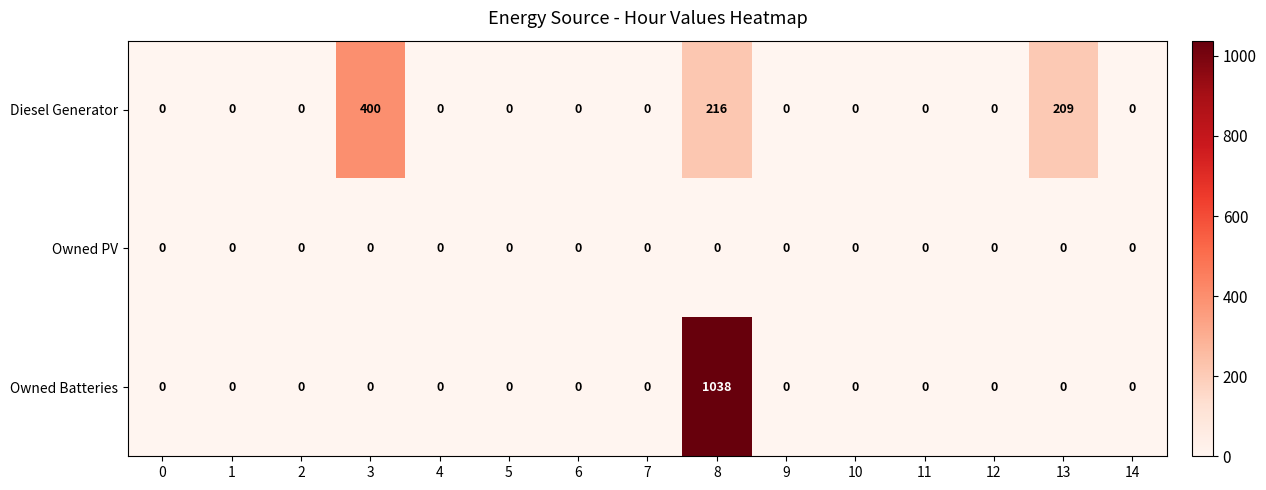

Which series has the widest spread of values?

Owned Batteries